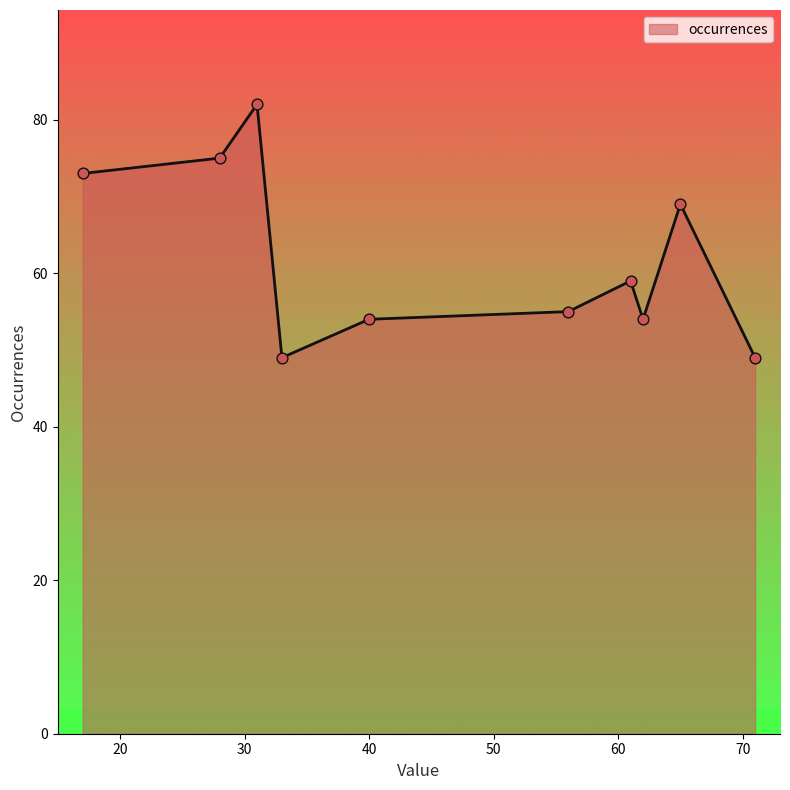

What is the difference between the maximum and minimum values?

33